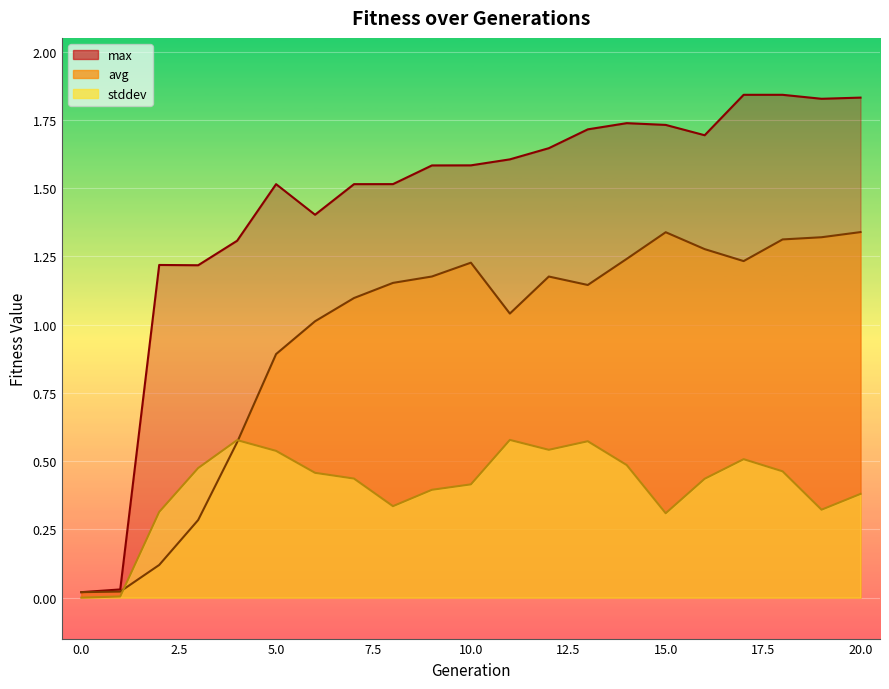

True or false: max and avg intersect in this chart.

False